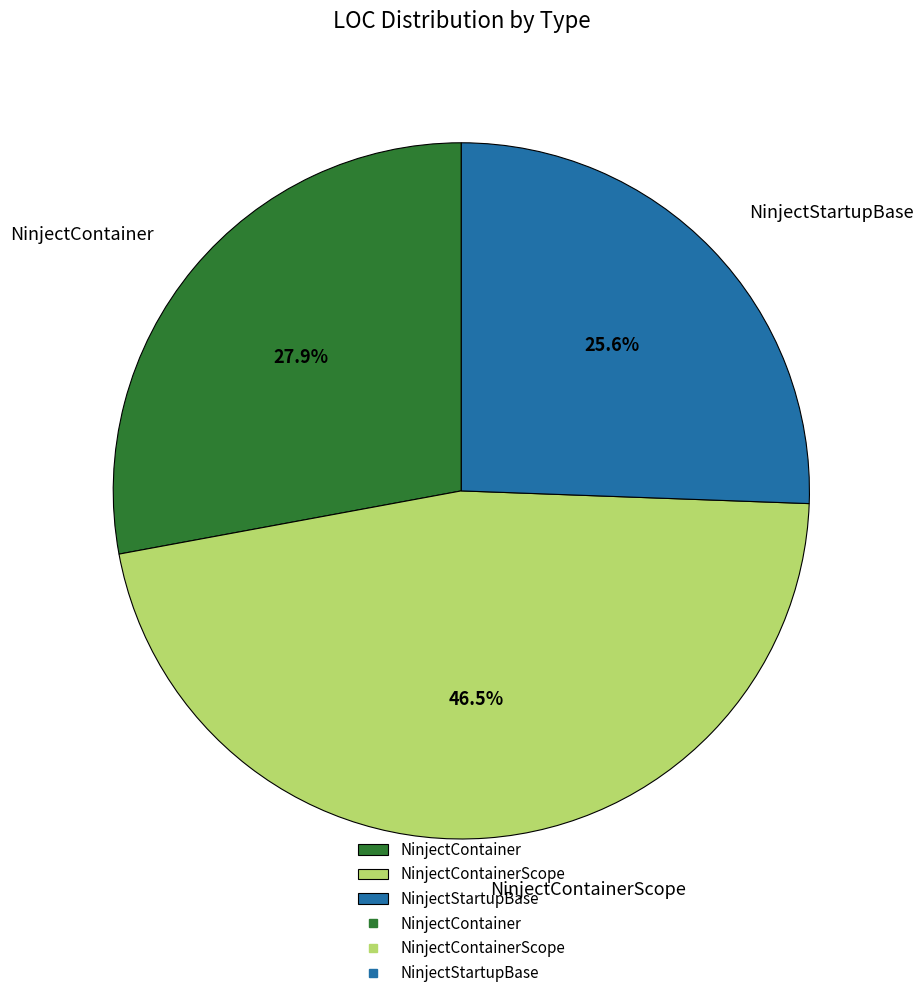

Is it true that NinjectStartupBase is 26% of the pie?

True